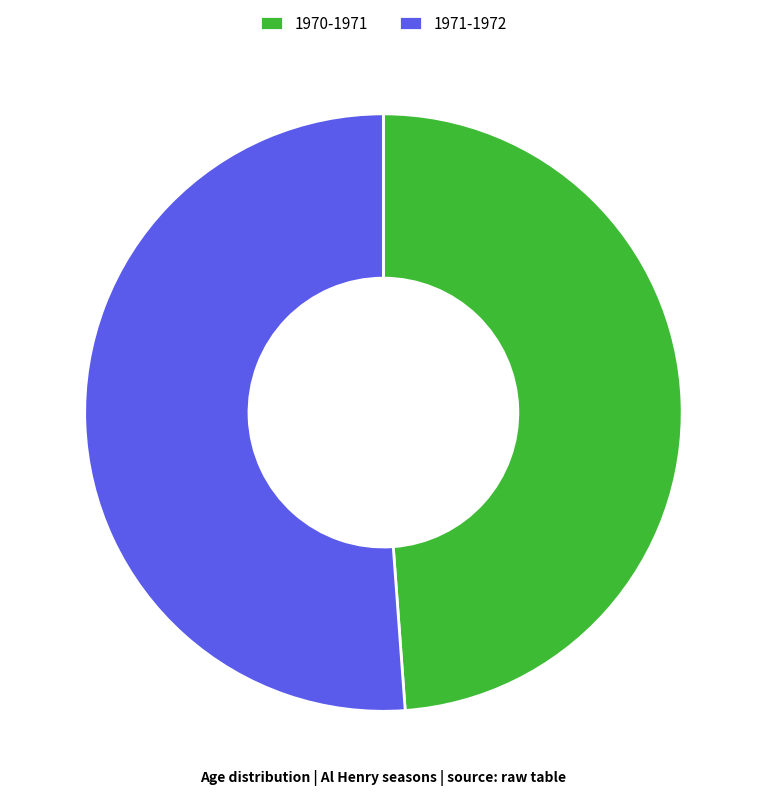

Does 1971-1972 represent more than half of the total?

Yes